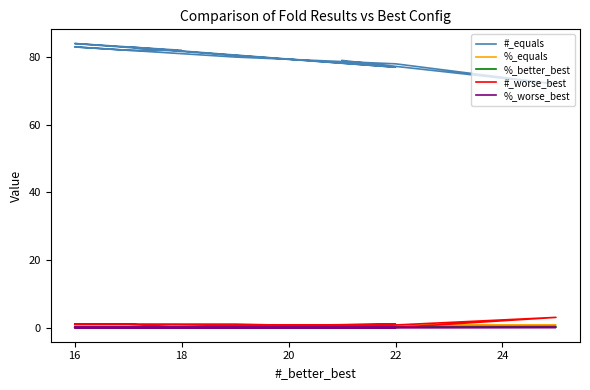

How many lines are shown in the chart?

5